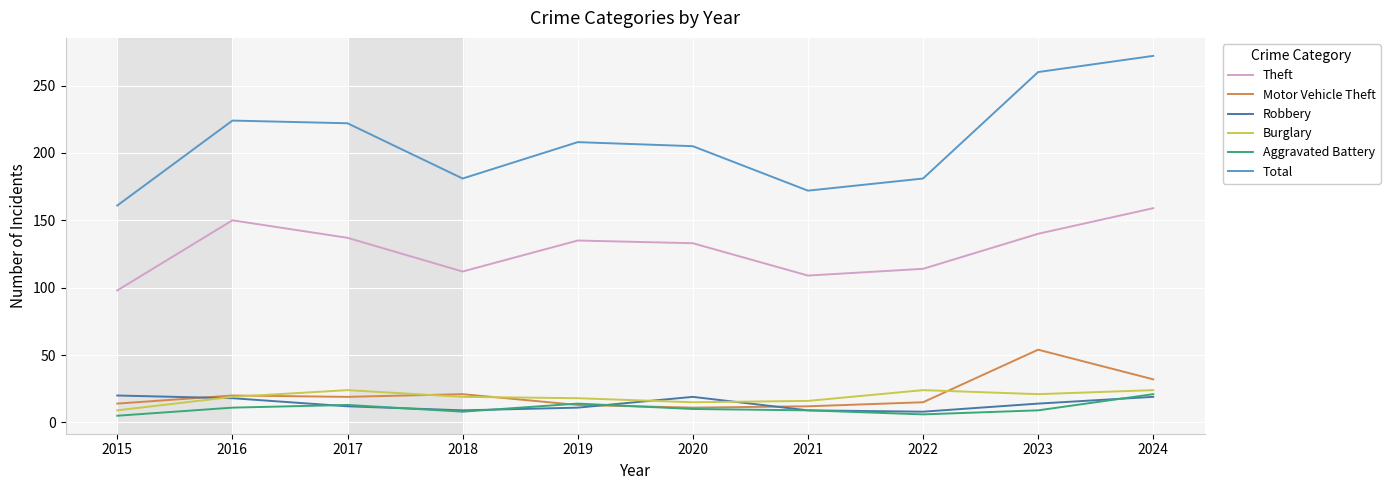

Which series has the largest total across all categories?

Total